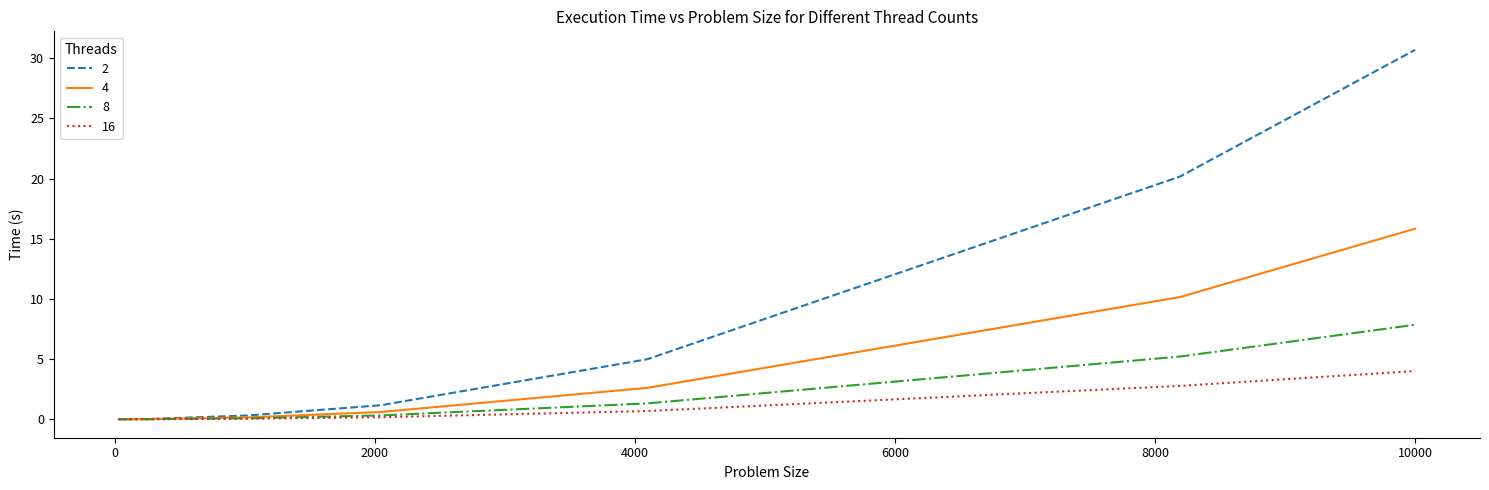

List the series in order of their peak value, highest first.

2, 4, 8, 16